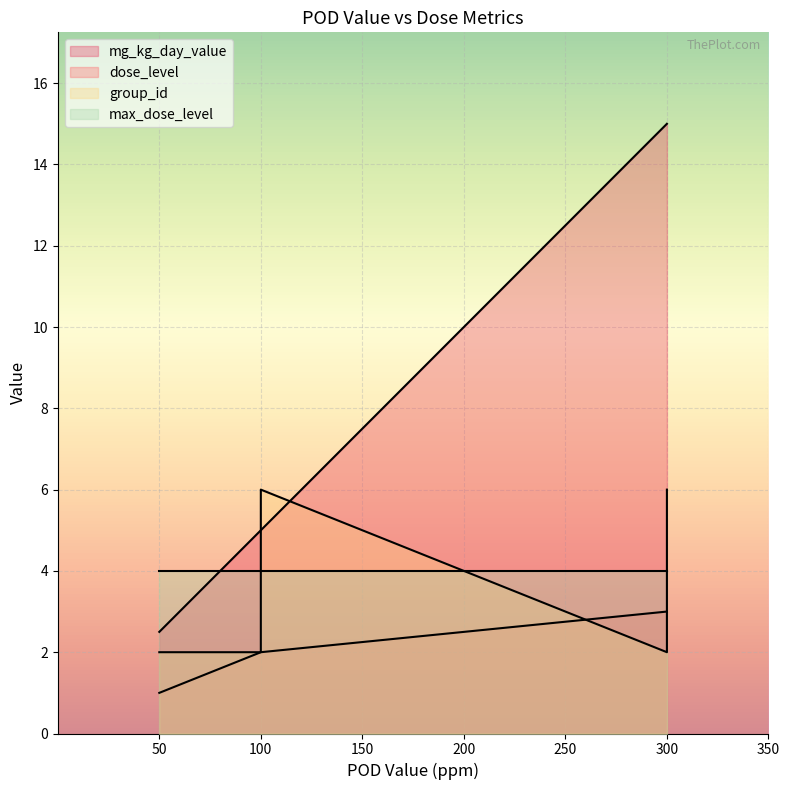

True or false: mg_kg_day_value and group_id intersect in this chart.

True